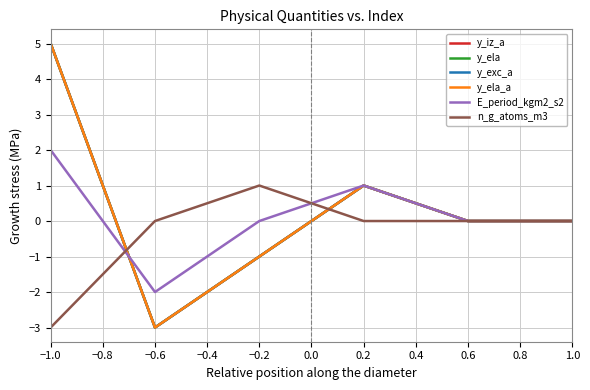

Is the value of y_iz_a at −1.0 greater than the value of y_ela at 0.6?

Yes